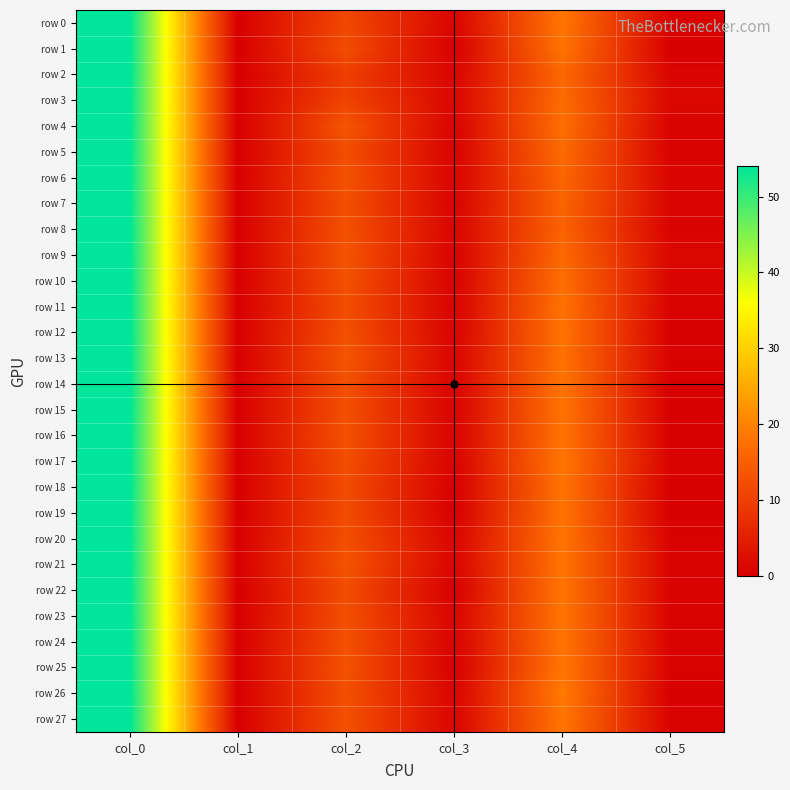

What is the total value across all series at col_5?

11.8